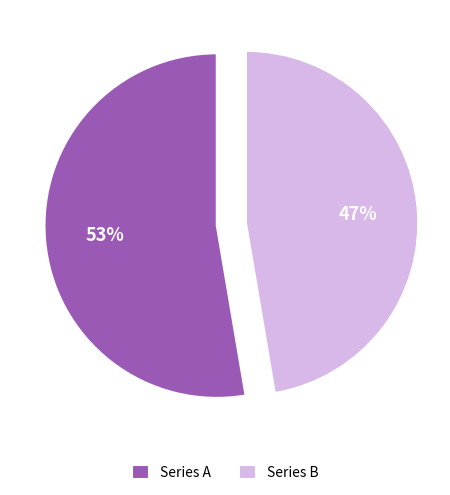

Which category has the smallest portion of the pie?

Series B